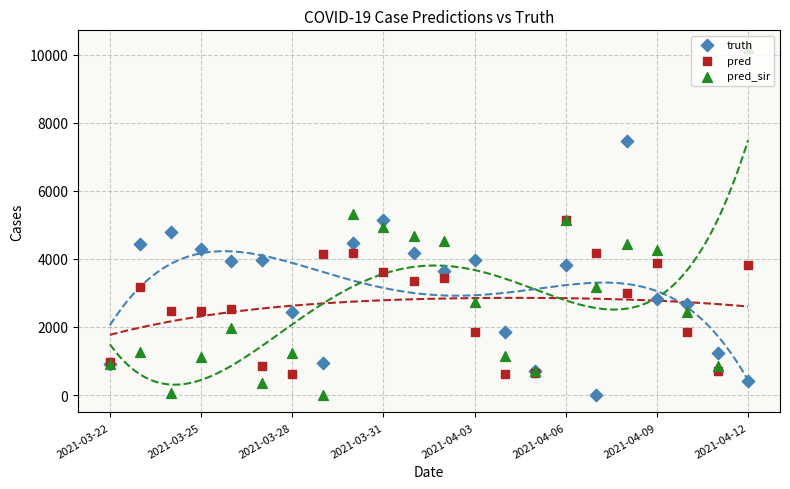

Which series contains the lowest Y value?

truth